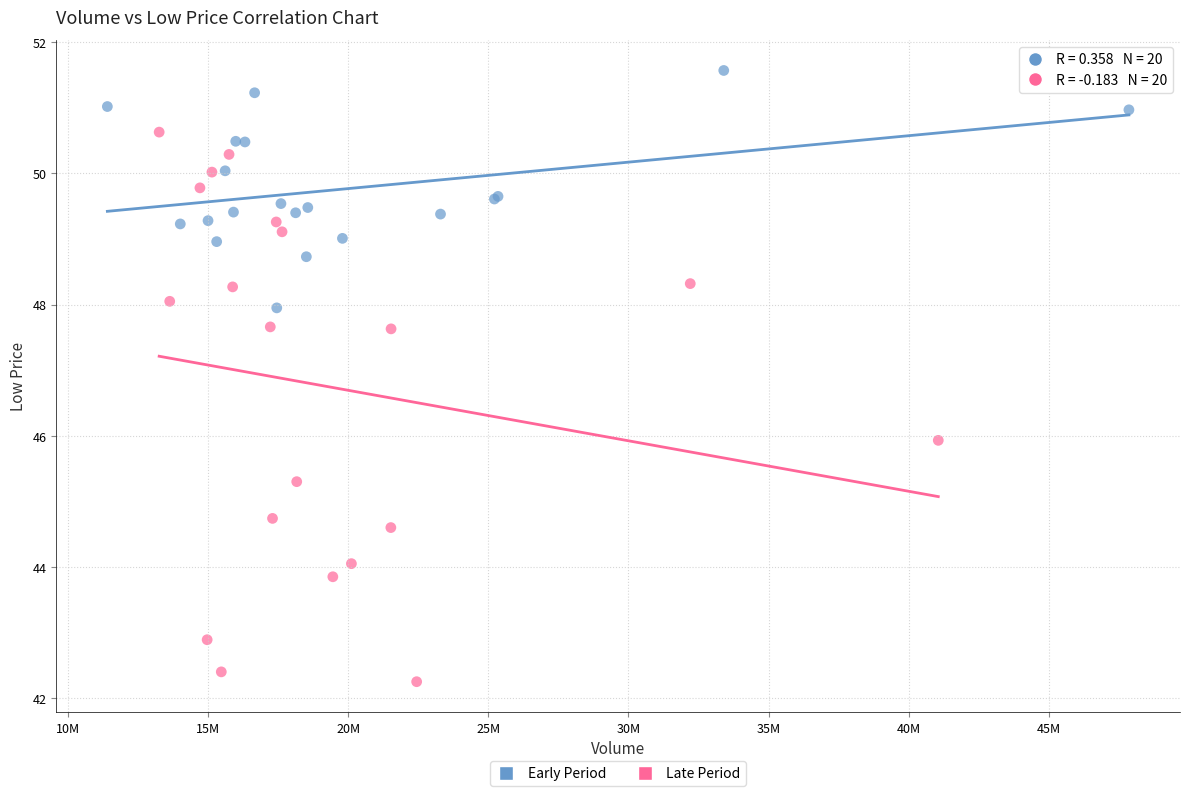

Which series contains the lowest Y value?

Late Period